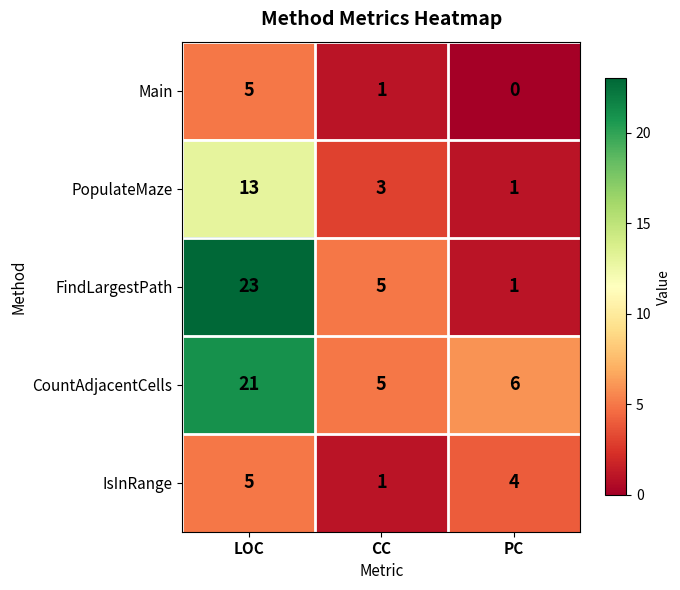

At which category does the chart reach its peak across all series?

LOC